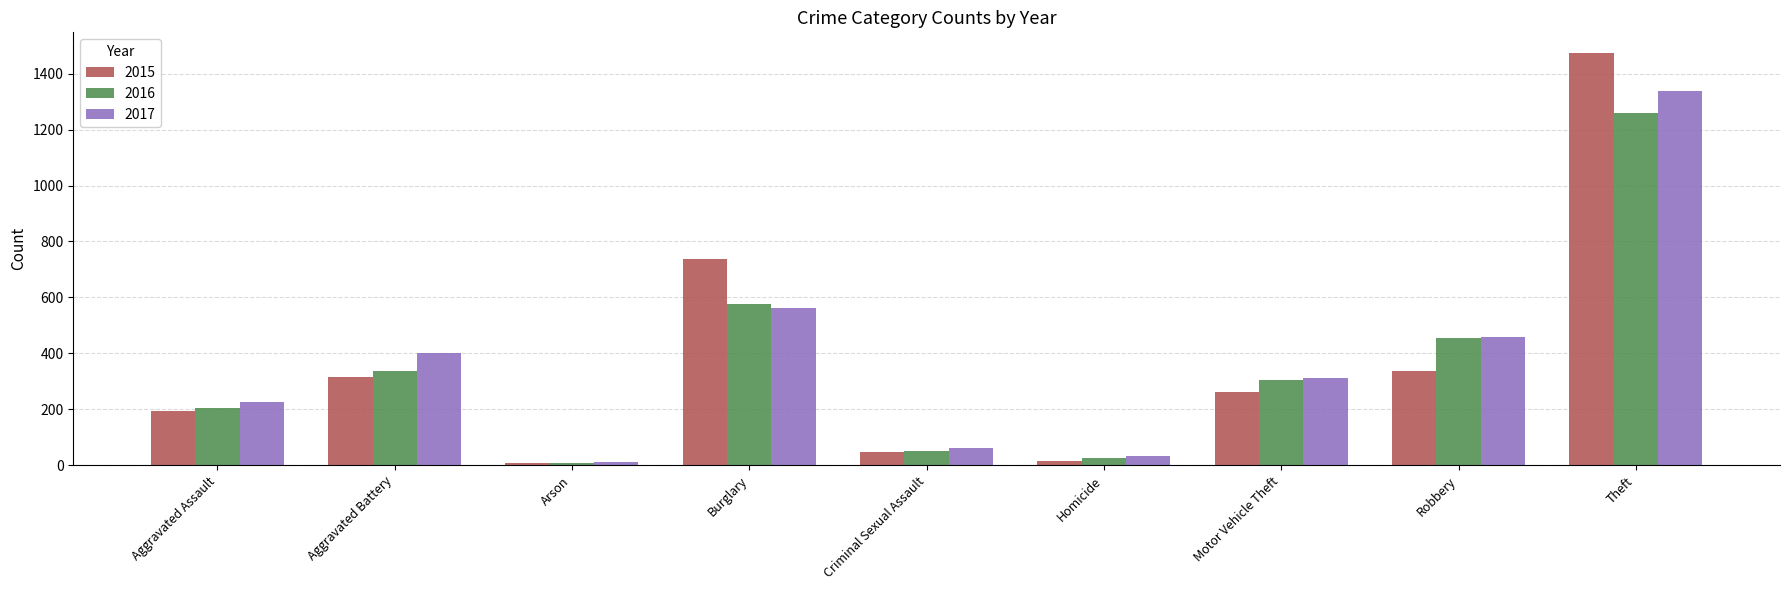

What is the difference between the highest and lowest values at Burglary?

176